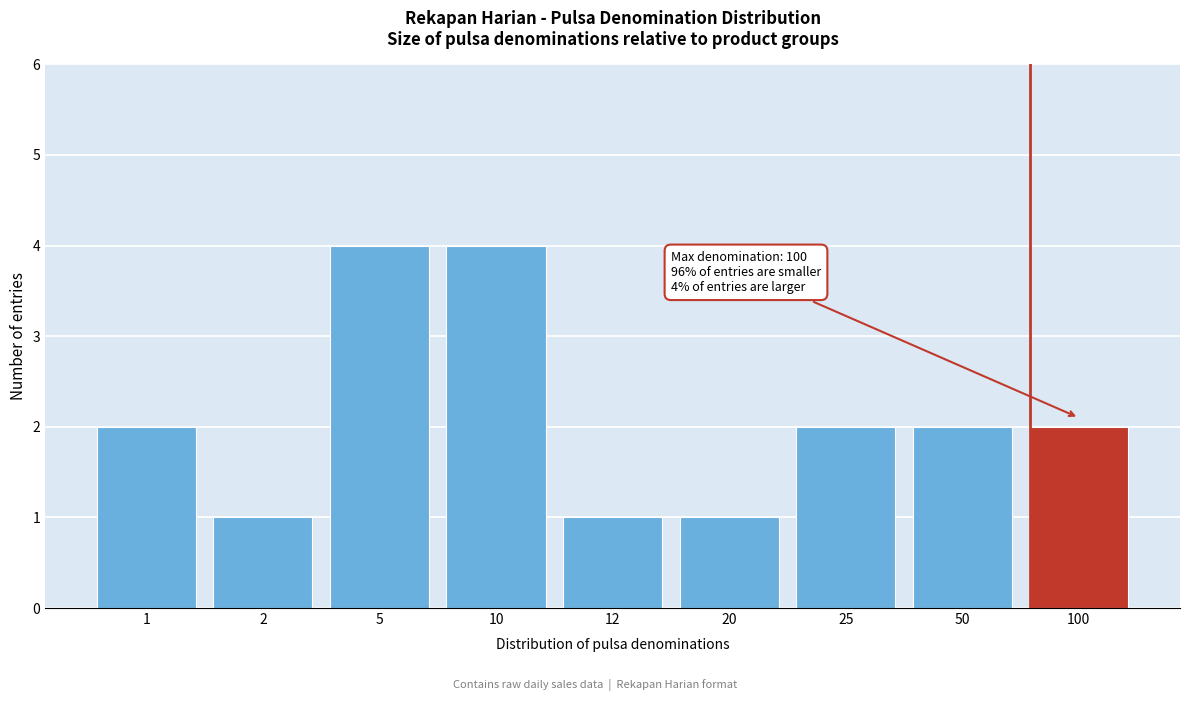

Reading right to left, list all the values displayed in this chart.

100=2	50=2	25=2	20=1	12=1	10=4	5=4	2=1	1=2